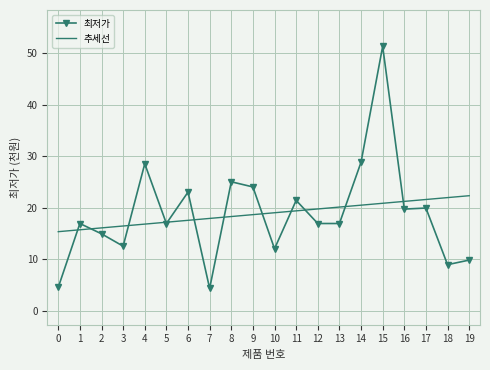

How many categories are shown in the chart?

20